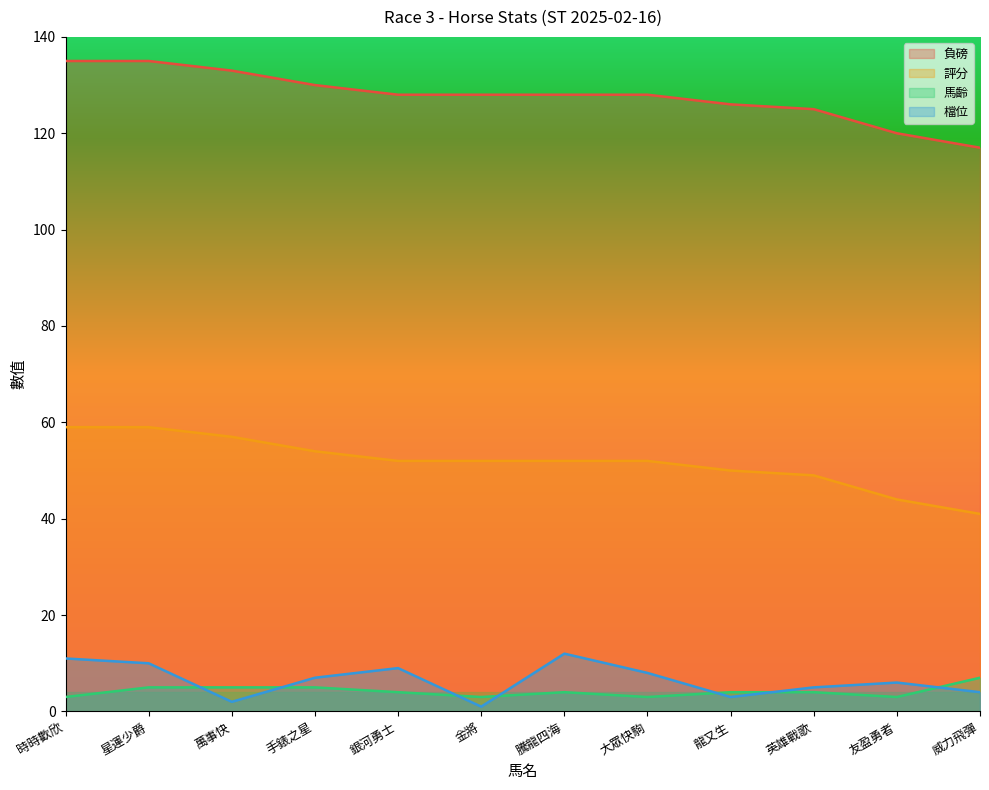

What is the total value across all series at 龍又生?

183